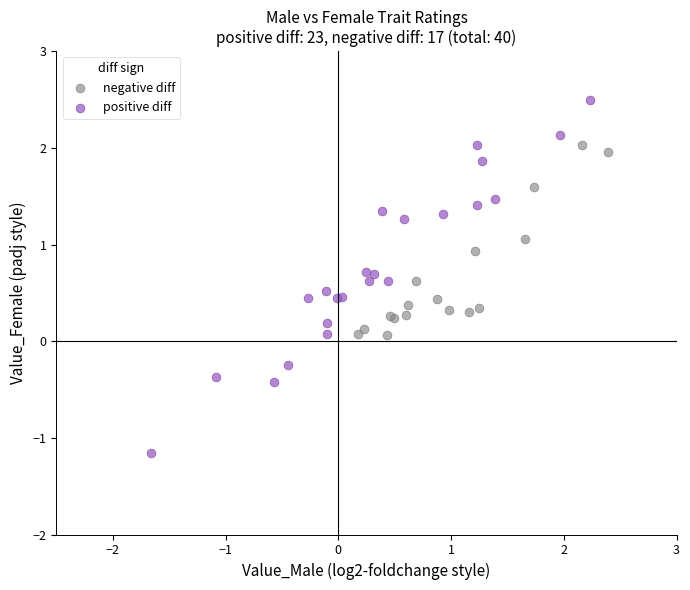

What are all the series names shown in the legend?

negative diff, positive diff